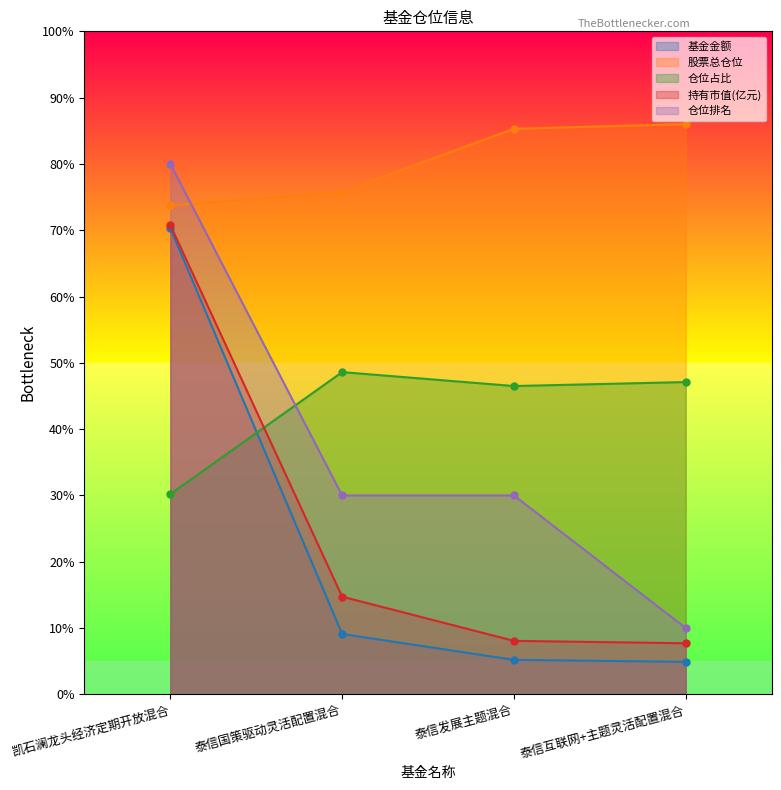

Reading left to right, extract all data points from this chart.

基金金额: 凯石澜龙头经济定期开放混合=70.3	泰信国策驱动灵活配置混合=9.1	泰信发展主题混合=5.2	泰信互联网+主题灵活配置混合=4.9
股票总仓位: 凯石澜龙头经济定期开放混合=73.7	泰信国策驱动灵活配置混合=75.8	泰信发展主题混合=85.3	泰信互联网+主题灵活配置混合=86.0
仓位占比: 凯石澜龙头经济定期开放混合=30.2	泰信国策驱动灵活配置混合=48.6	泰信发展主题混合=46.5	泰信互联网+主题灵活配置混合=47.1
持有市值(亿元): 凯石澜龙头经济定期开放混合=70.8	泰信国策驱动灵活配置混合=14.7	泰信发展主题混合=8.1	泰信互联网+主题灵活配置混合=7.7
仓位排名: 凯石澜龙头经济定期开放混合=80.0	泰信国策驱动灵活配置混合=30.0	泰信发展主题混合=30.0	泰信互联网+主题灵活配置混合=10.0